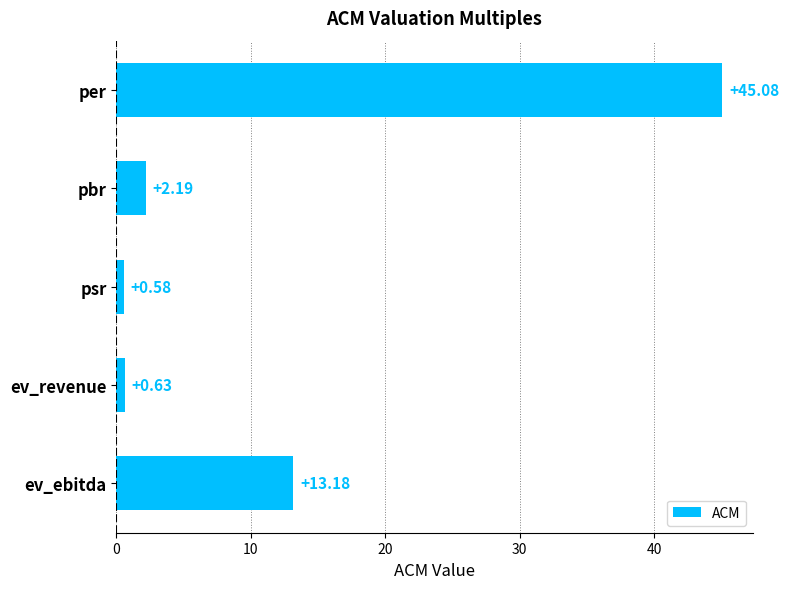

At which category does the chart reach its minimum across all series?

psr